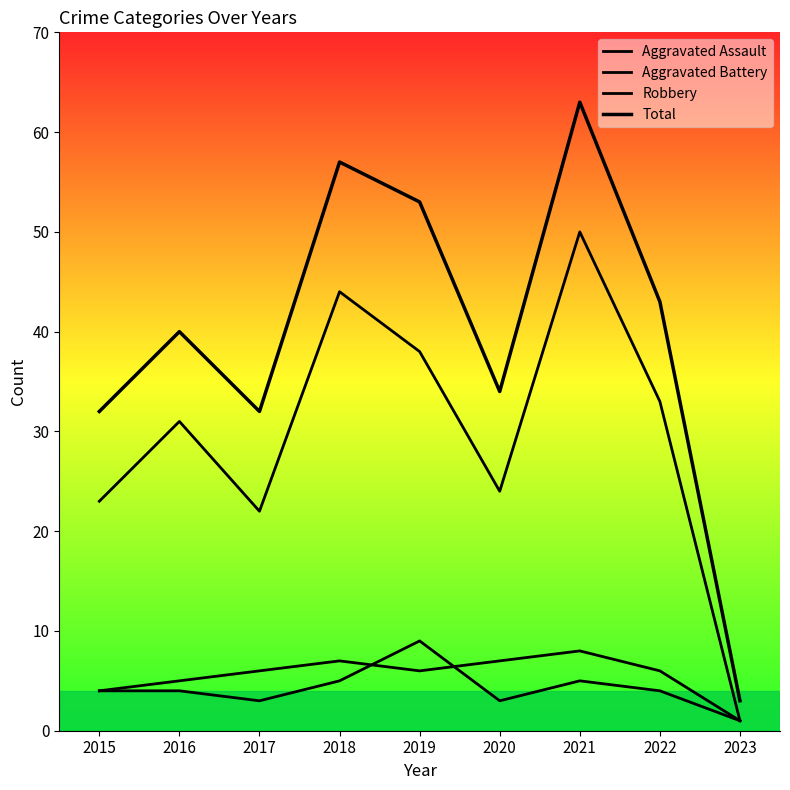

True or false: Aggravated Assault has more than 0 interior local peaks.

True